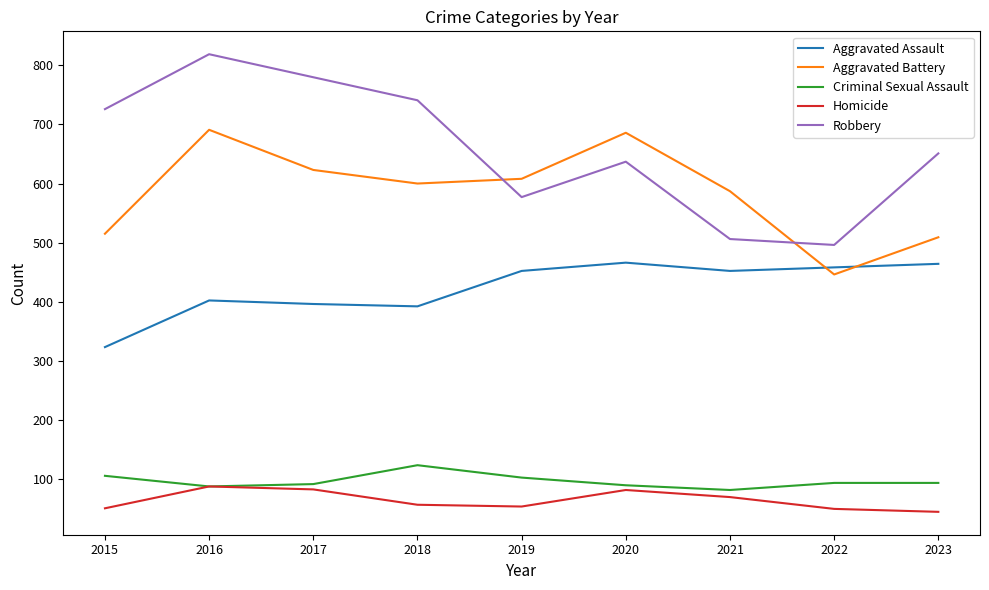

True or false: Criminal Sexual Assault and Aggravated Battery intersect in this chart.

False